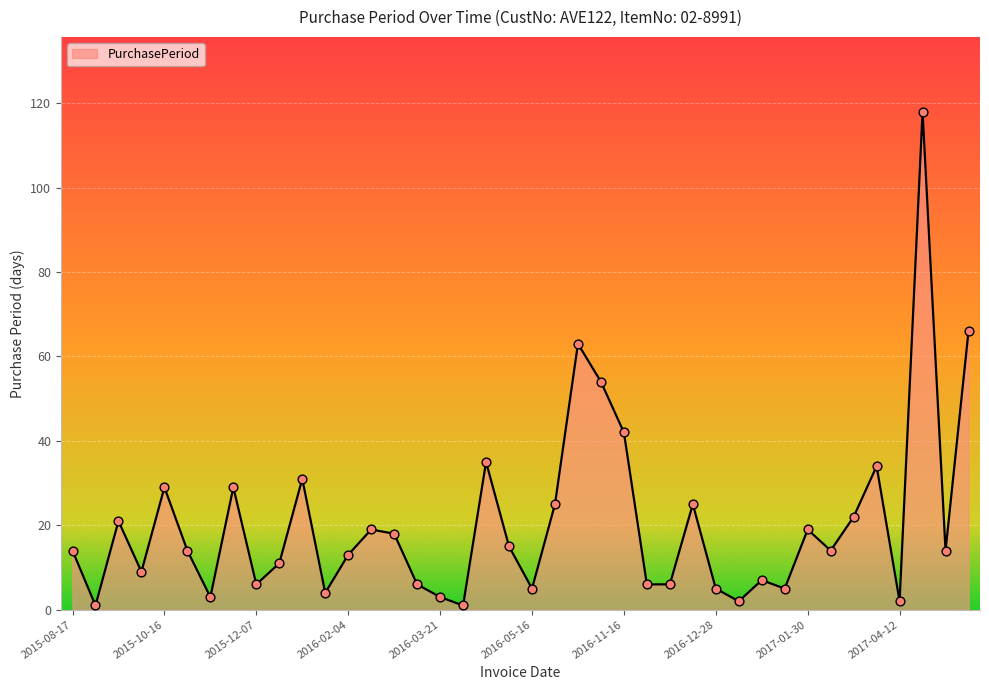

What is the greatest value displayed?

118